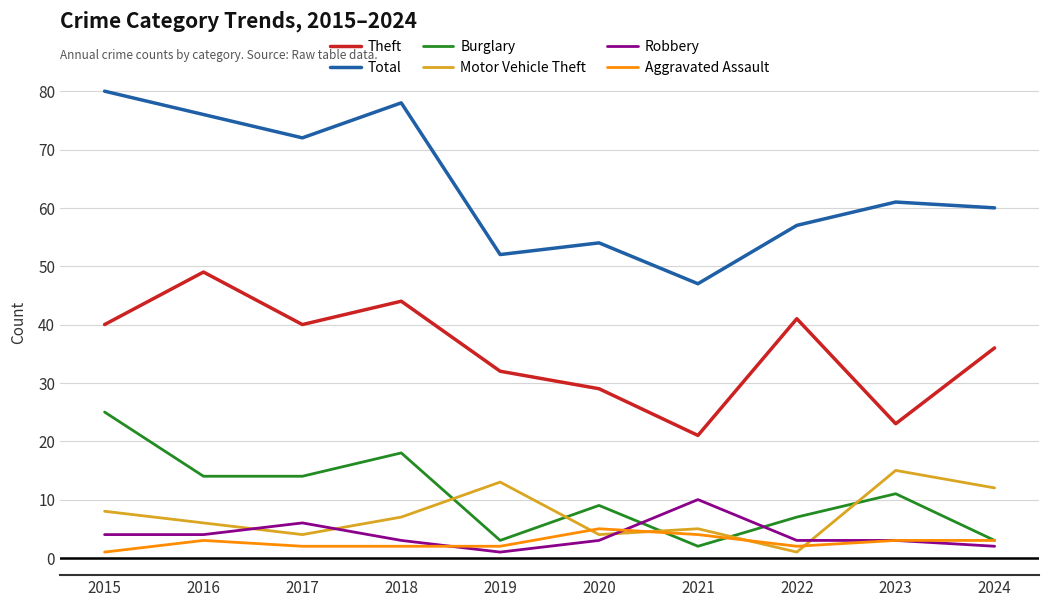

Rank the series by their maximum value, from highest to lowest.

Total, Theft, Burglary, Motor Vehicle Theft, Robbery, Aggravated Assault